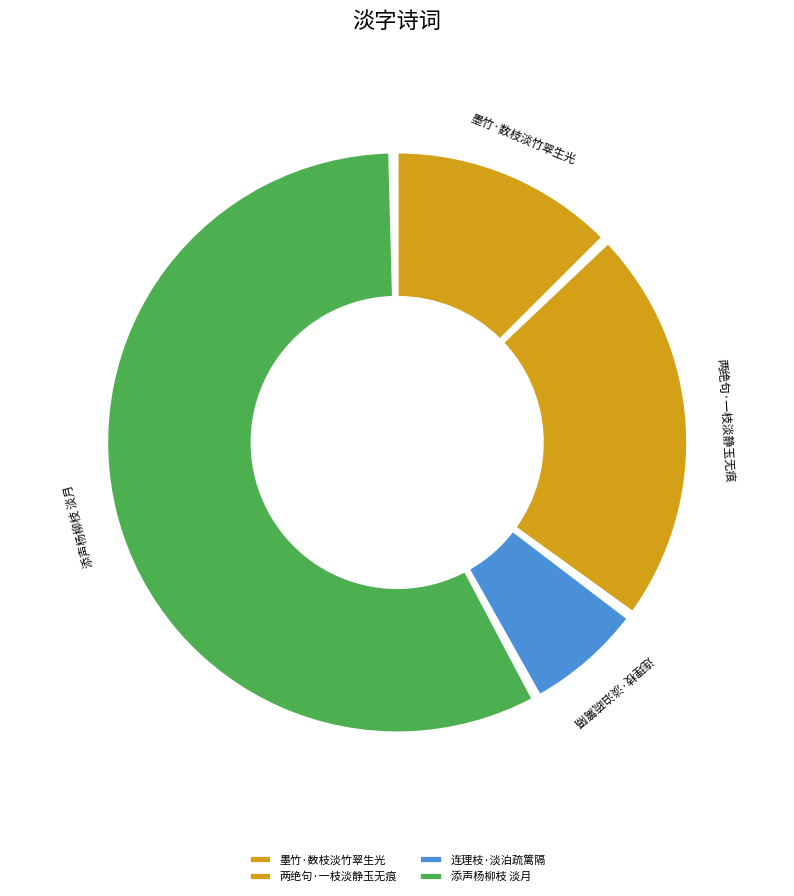

Which slice is the largest?

添声杨柳枝 淡月